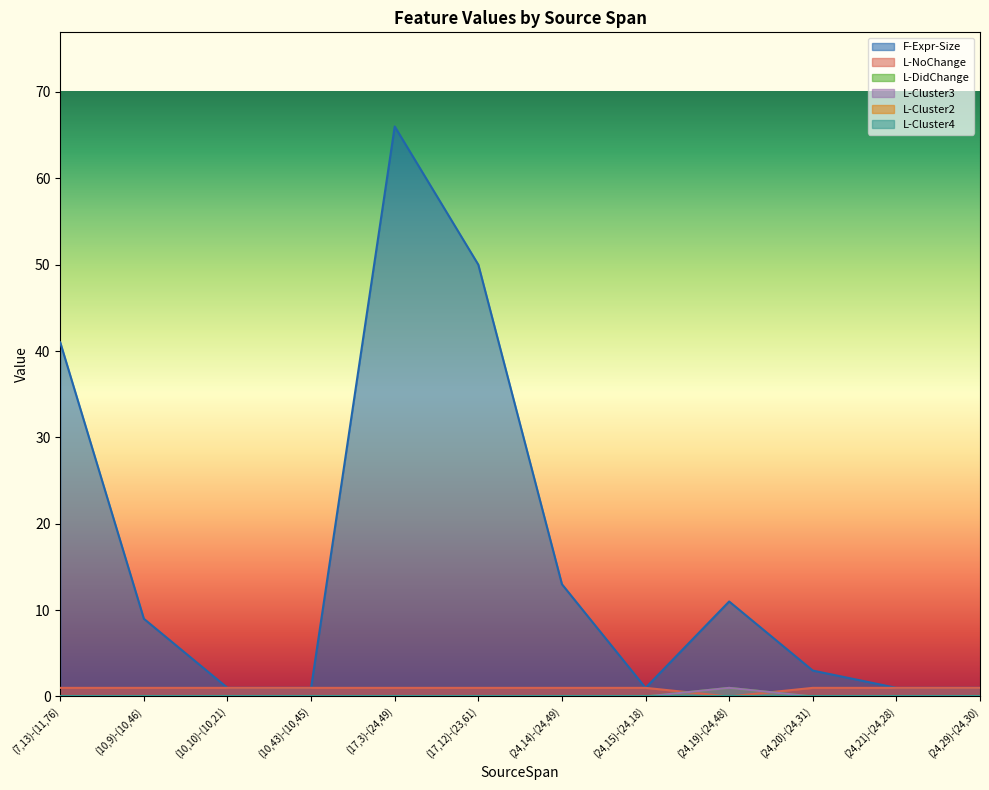

The L-Cluster3 series shows 1 at (24,29)-(24,30). True or false?

False